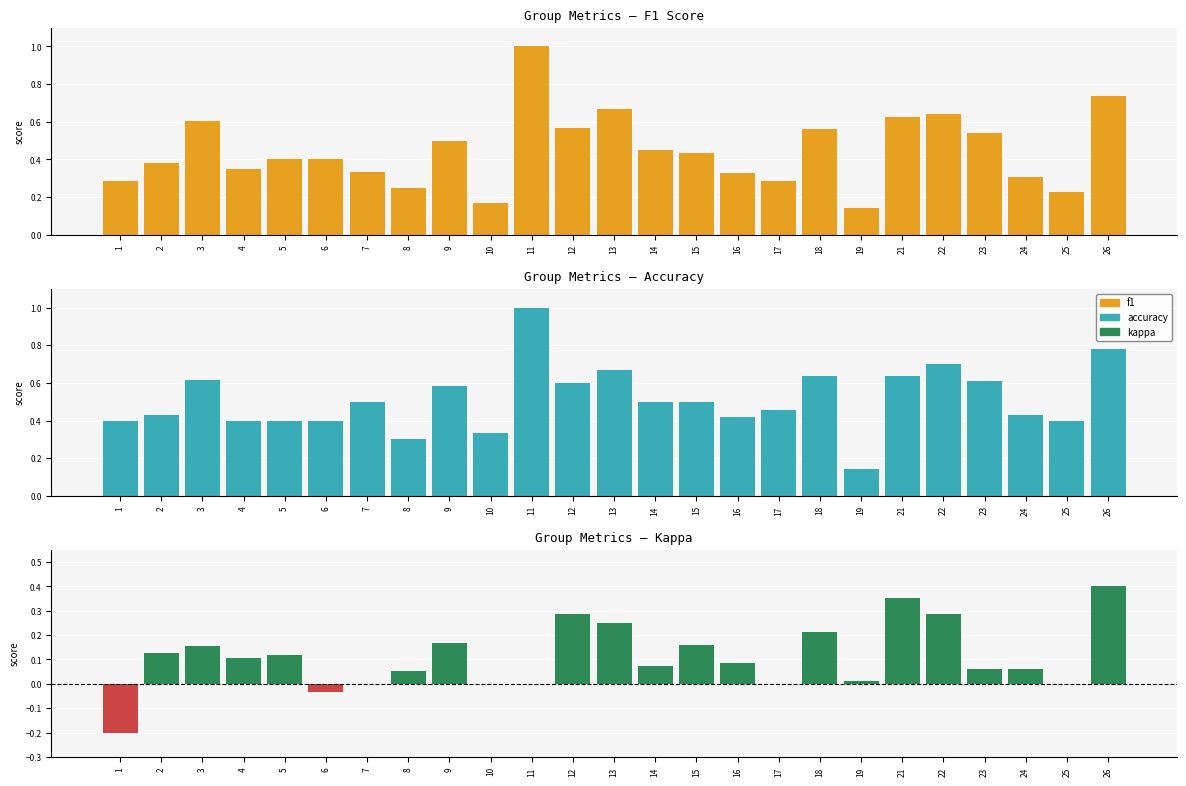

What is the sum of all kappa values?

2.7